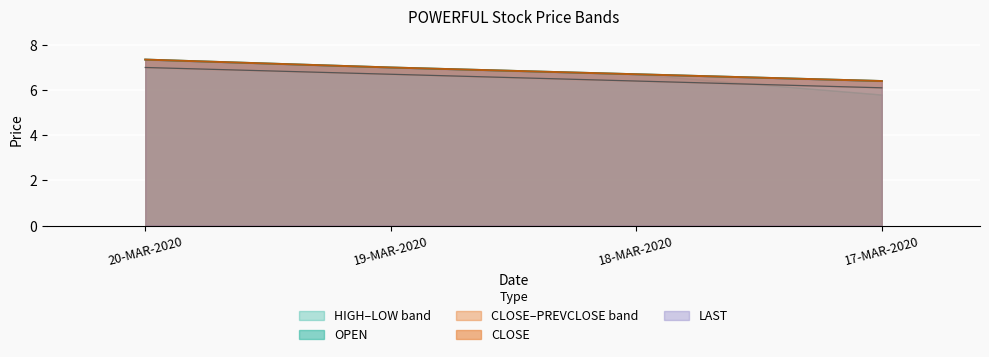

What is the average value of the CLOSE series?

6.9